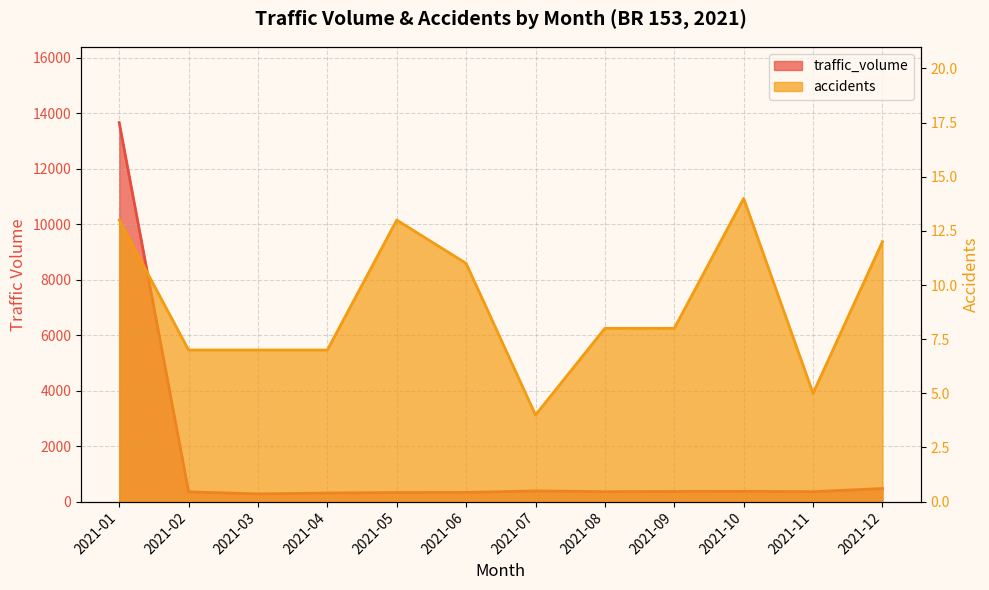

At 2021-05, list the series in order from largest to smallest.

traffic_volume, accidents